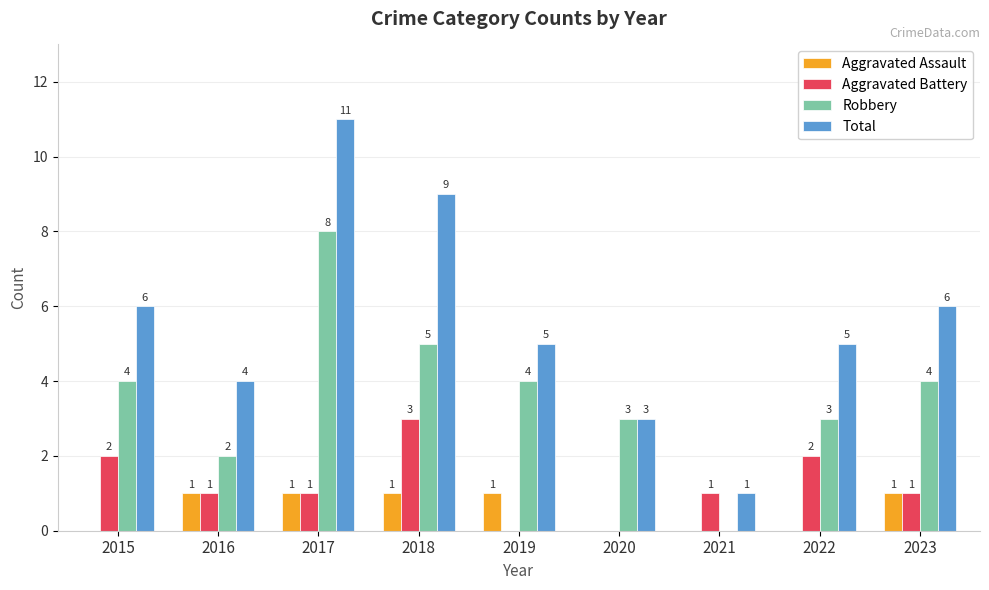

At which label does Total first exceed 5?

2015